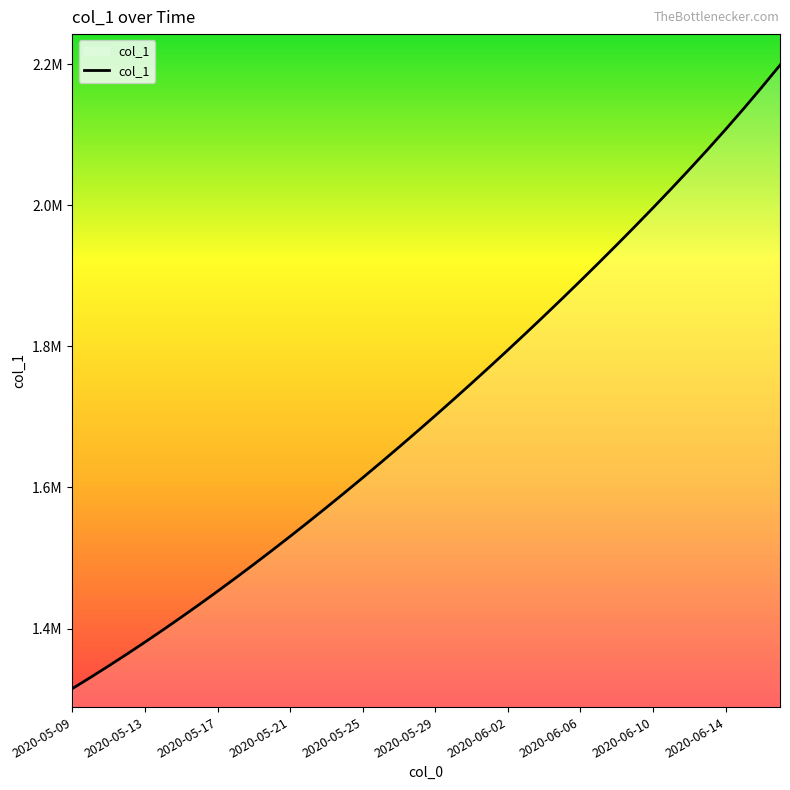

Reading right to left, what are all the values shown in this chart?

2198512.0	2167282.2	2136906.0	2107365.0	2078613.2	2050571.1	2023144.0	1996244.8	1969805.2	1943774.5	1918116.2	1892805.5	1867826.2	1843169.5	1818830.2	1794806.8	1771098.0	1747703.8	1724622.9	1701853.6	1679393.9	1657240.6	1635391.5	1613845.5	1592604.1	1571671.5	1551053.9	1530759.4	1510796.2	1491172.1	1471894.0	1452968.0	1434398.8	1416195.4	1398365.8	1380917.0	1363857.9	1347197.2	1330941.6	1315099.0